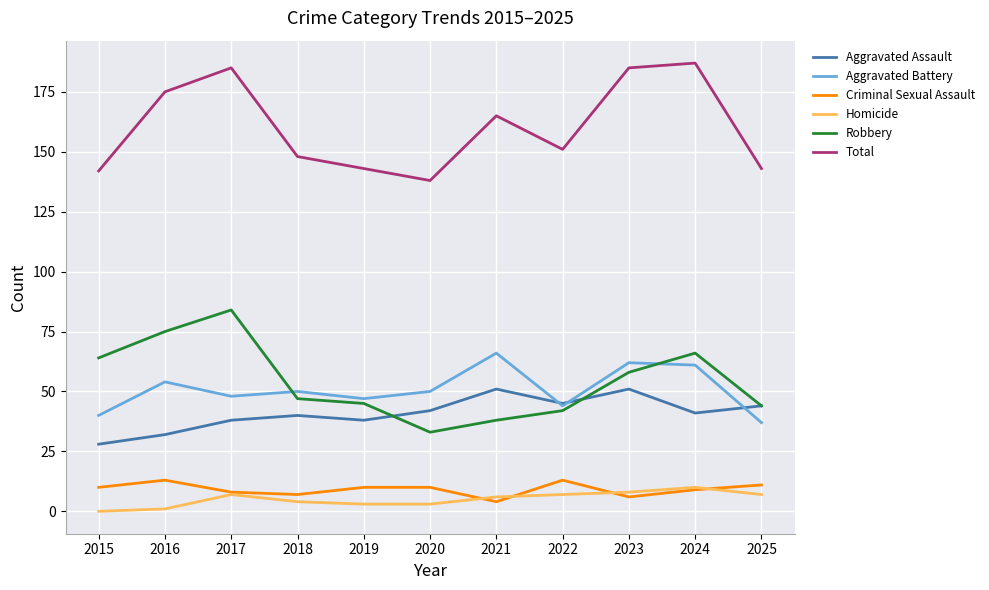

What is the total value across all series at 2016?

350